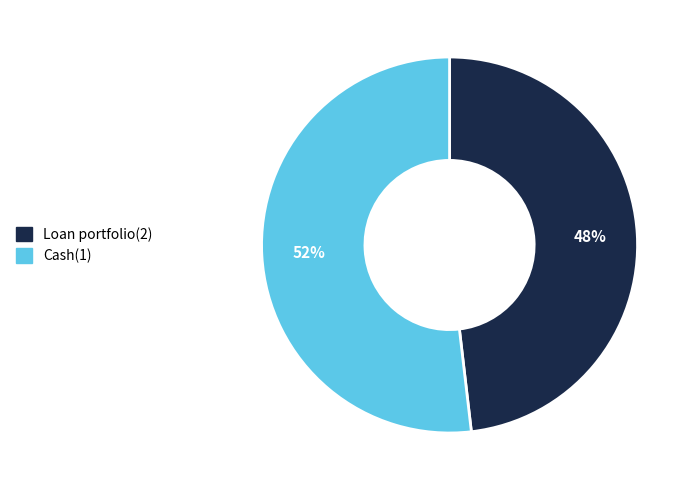

Does Cash(1) represent more than half of the total?

Yes